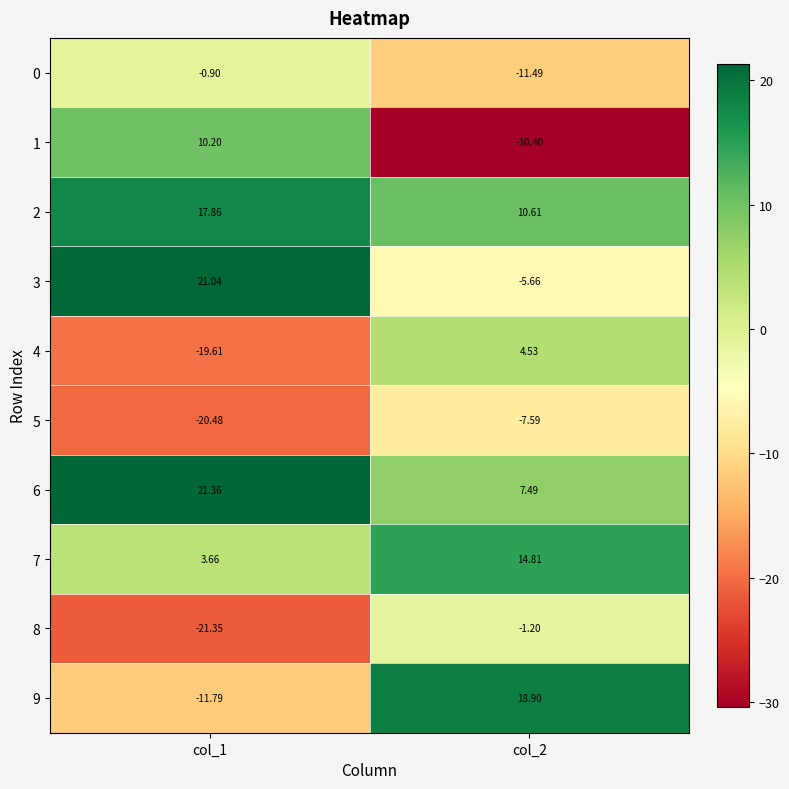

Which series changed the most between col_1 and col_2?

1